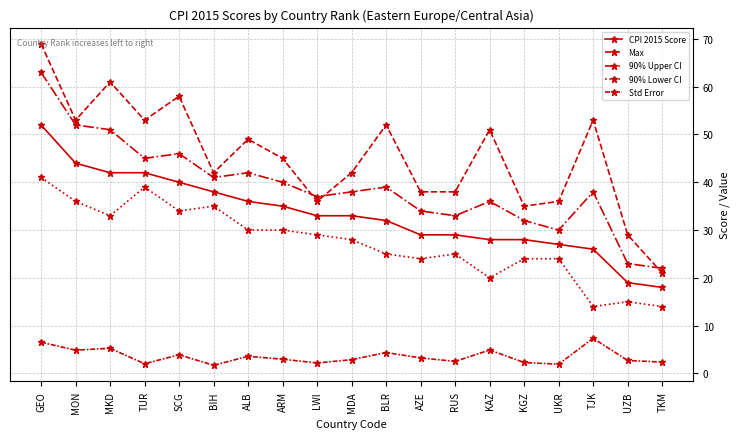

Reading right to left, list all the values displayed in this chart.

CPI 2015 Score: 18.0	19.0	26.0	27.0	28.0	28.0	29.0	29.0	32.0	33.0	33.0	35.0	36.0	38.0	40.0	42.0	42.0	44.0	52.0
Max: 21.0	29.0	53.0	36.0	35.0	51.0	38.0	38.0	52.0	42.0	36.0	45.0	49.0	42.0	58.0	53.0	61.0	53.0	69.0
90% Upper CI: 22.0	23.0	38.0	30.0	32.0	36.0	33.0	34.0	39.0	38.0	37.0	40.0	42.0	41.0	46.0	45.0	51.0	52.0	63.0
90% Lower CI: 14.0	15.0	14.0	24.0	24.0	20.0	25.0	24.0	25.0	28.0	29.0	30.0	30.0	35.0	34.0	39.0	33.0	36.0	41.0
Std Error: 2.4	2.7	7.4	1.9	2.3	4.9	2.5	3.2	4.4	2.9	2.2	3.0	3.6	1.7	3.9	2.0	5.3	4.9	6.5